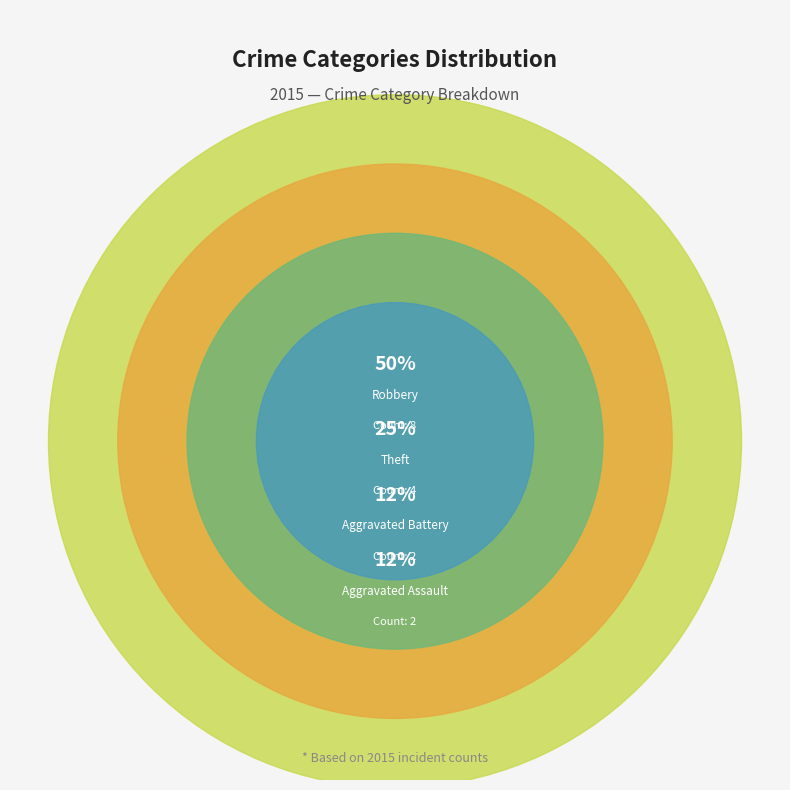

Do Theft and Aggravated Battery together represent more than half of the pie?

No